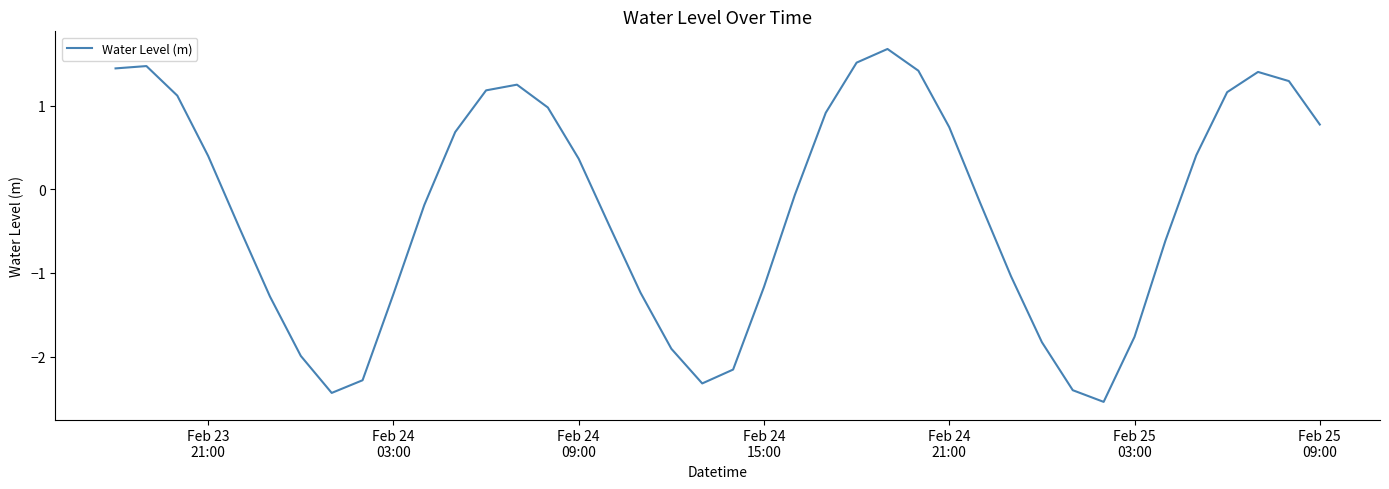

What is the difference between the maximum and minimum values?

4.2